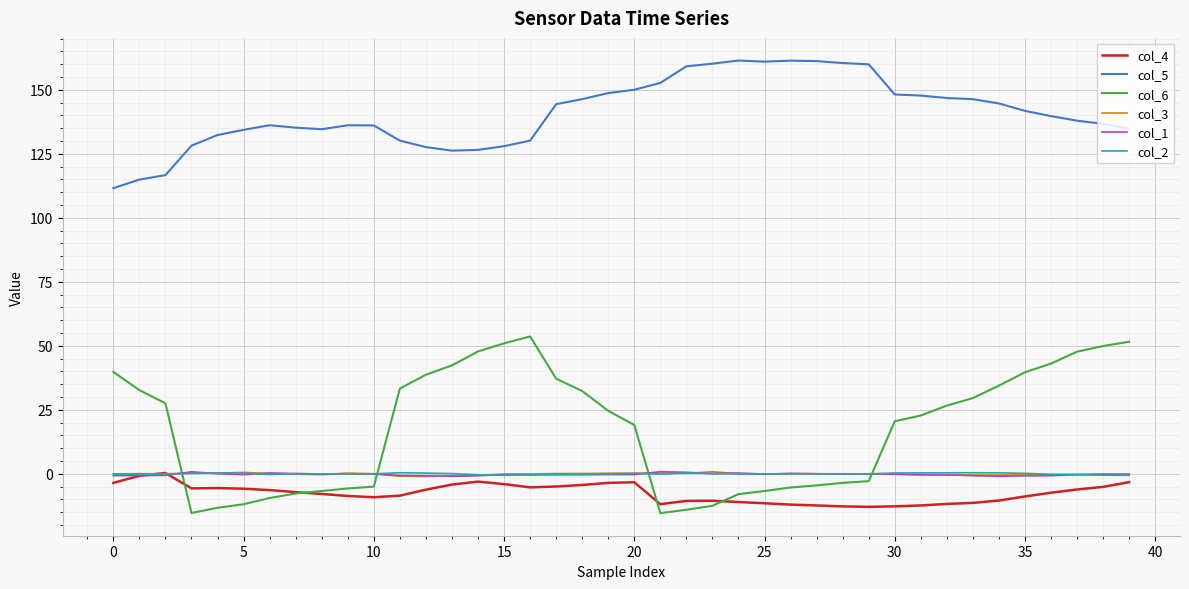

What is the greatest value displayed?

161.4